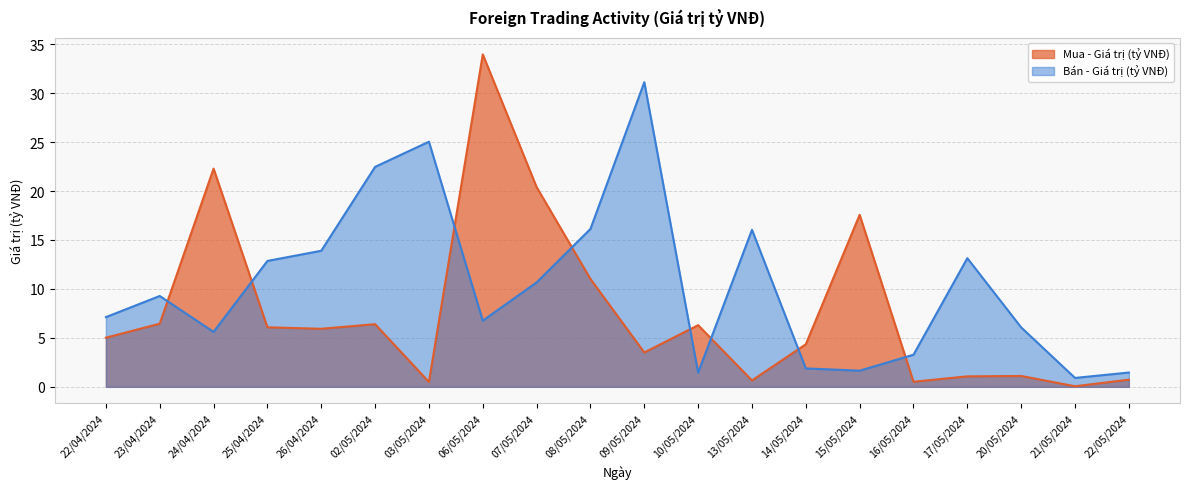

At 07/05/2024, list the series in order from smallest to largest.

Bán - Giá trị (tỷ VNĐ), Mua - Giá trị (tỷ VNĐ)